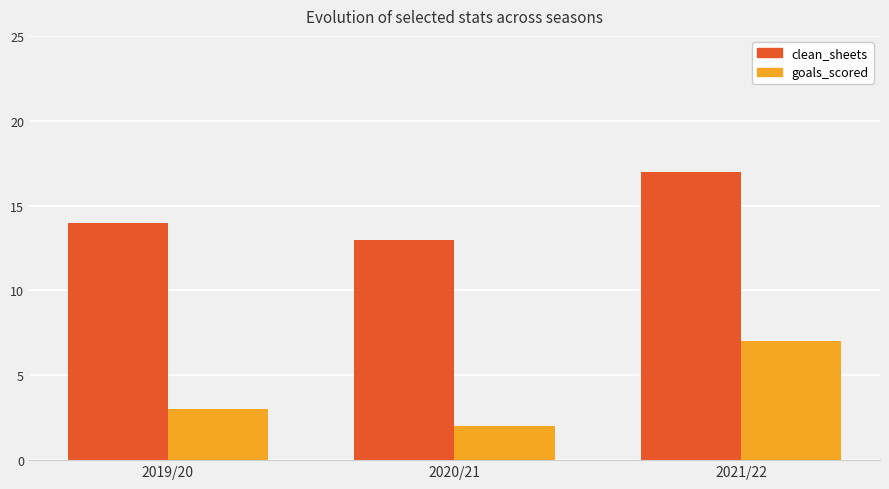

The value of clean_sheets at 2019/20 is 14. True or false?

True